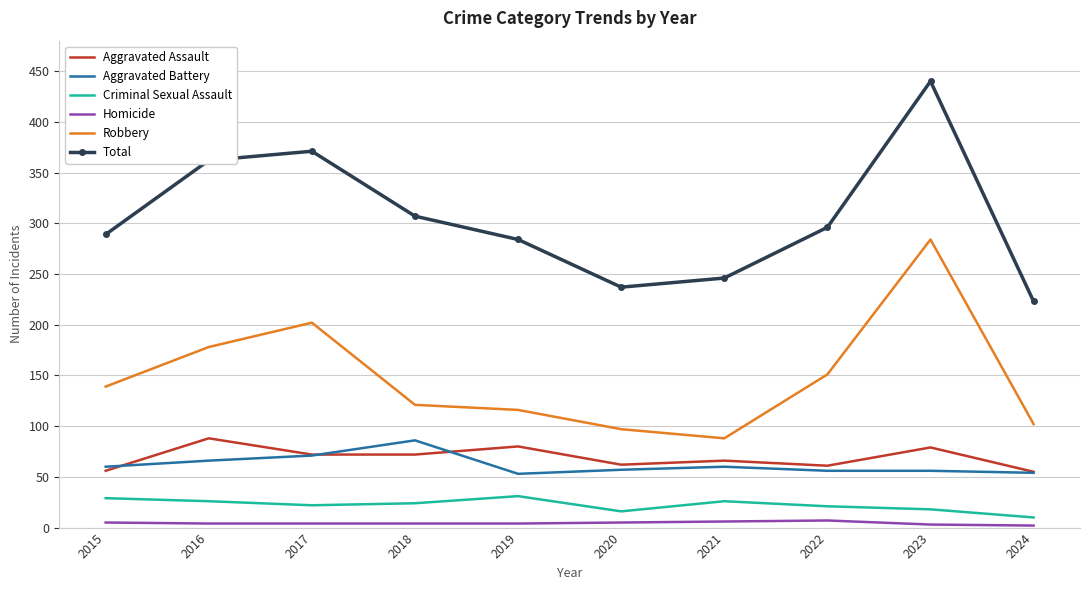

At which category does the chart reach its peak across all series?

2023